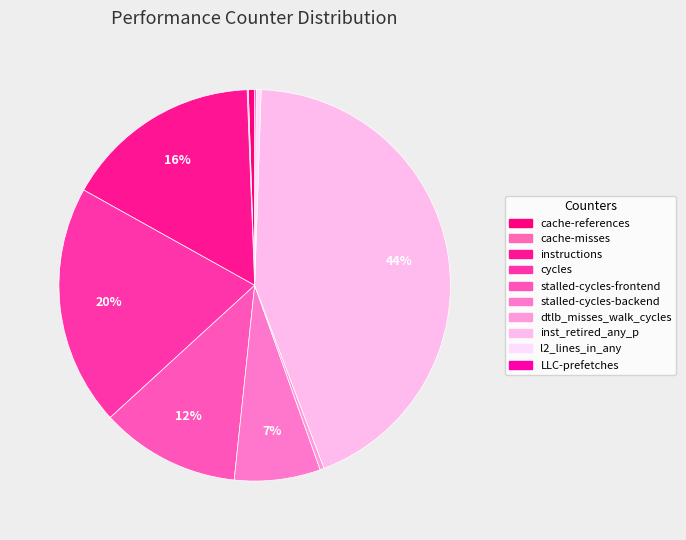

Combined, do stalled-cycles-backend and LLC-prefetches account for over 50%?

No